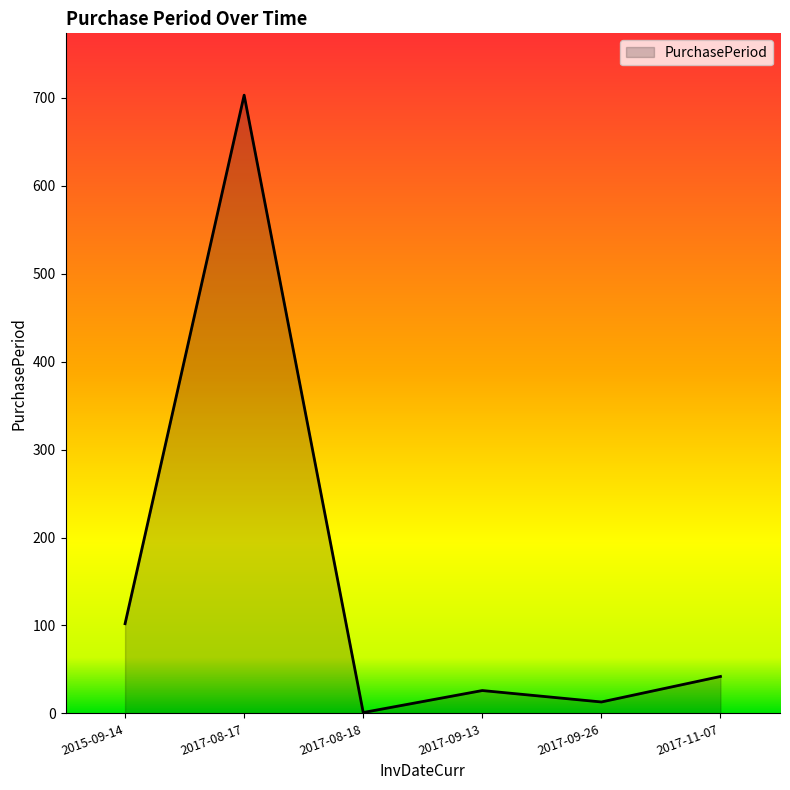

The value at 2015-09-14 is 102. True or false?

True